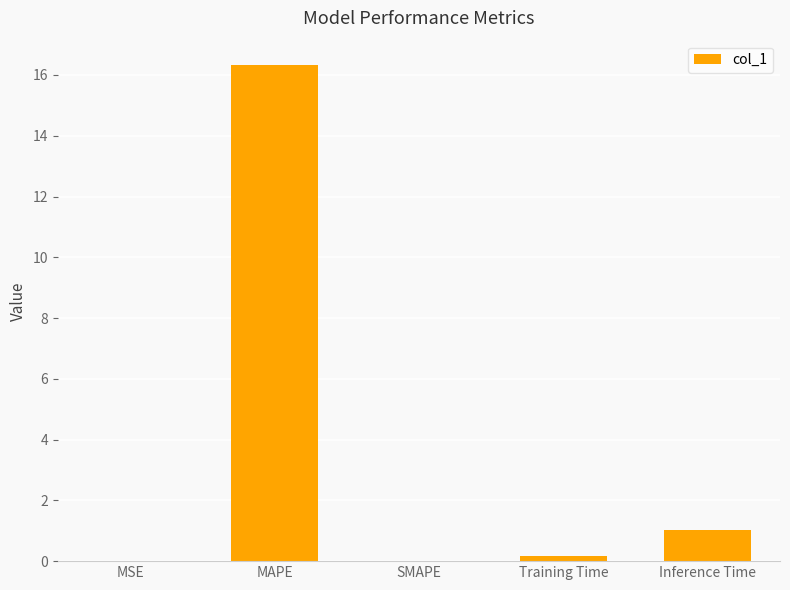

True or false: the data shows 1.0 at Inference Time.

True